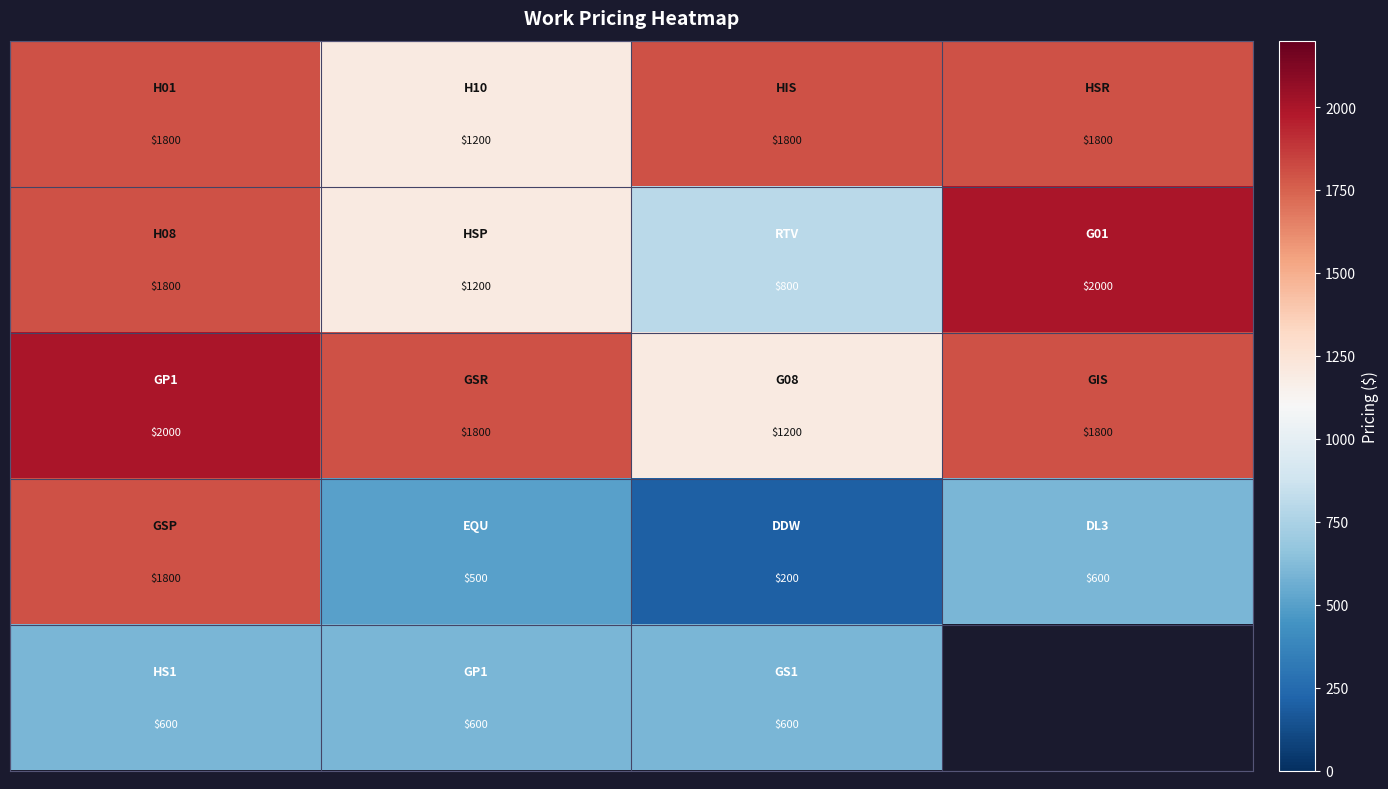

What is the greatest value displayed?

2000.0